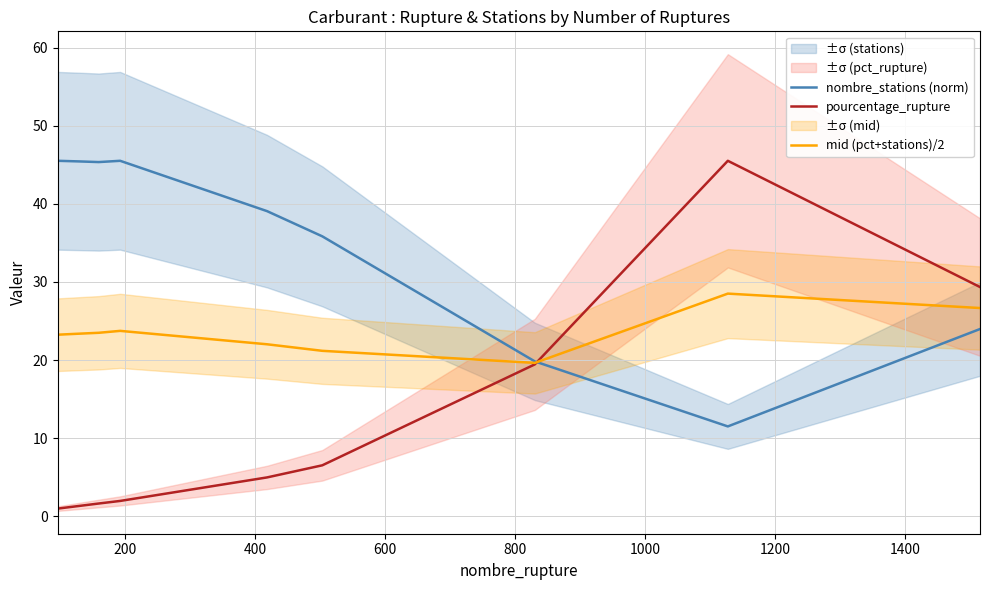

How many values in the mid (pct+stations)/2 series are below 23?

3